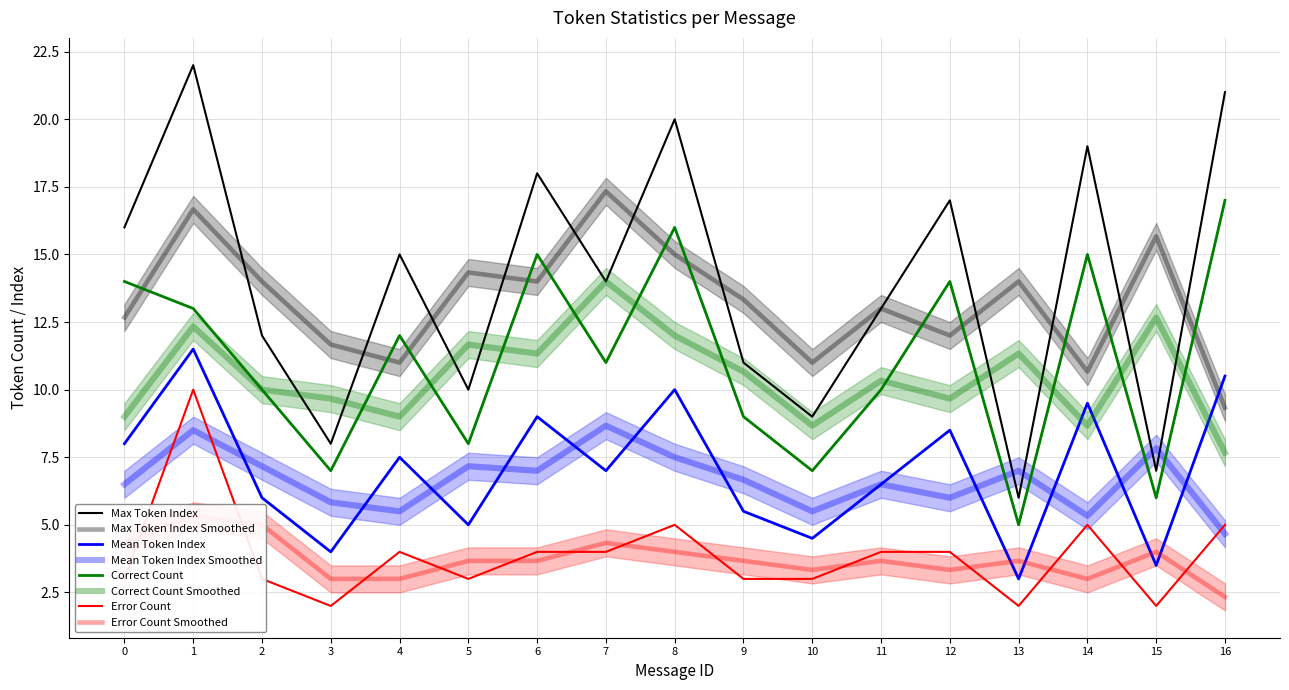

What is the value of the Error Count point at the 12th from the left?

4.0